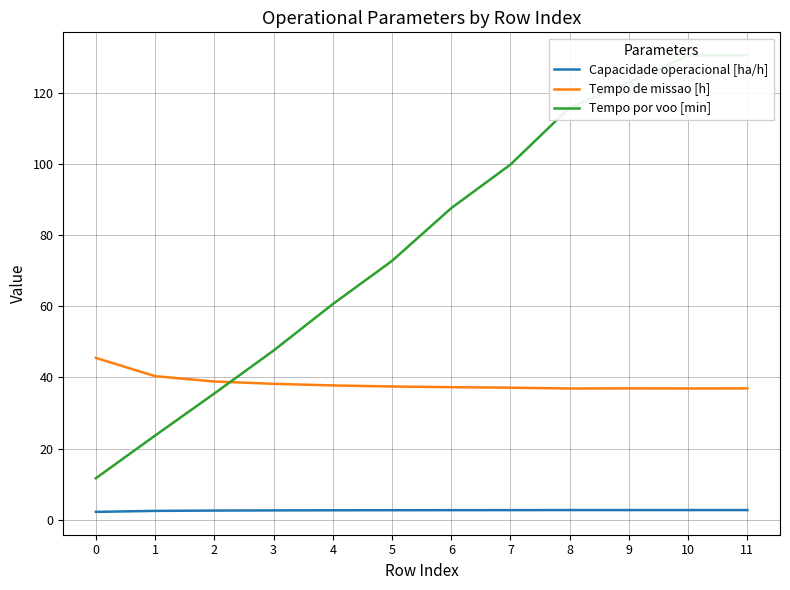

Which series has the largest range (max minus min)?

Tempo por voo [min]